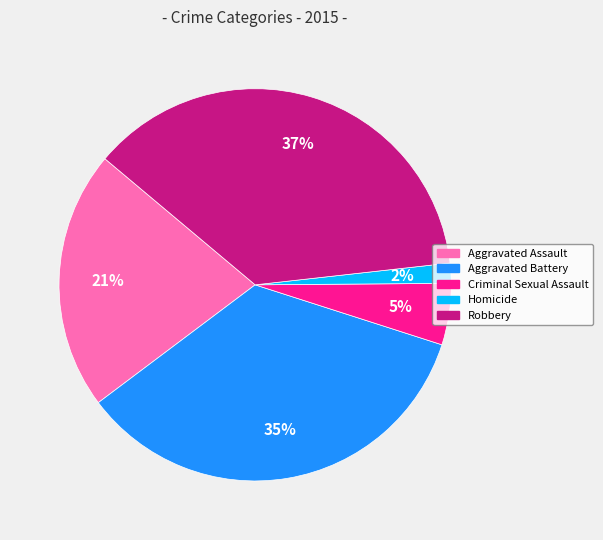

Count the number of slices in the pie.

5